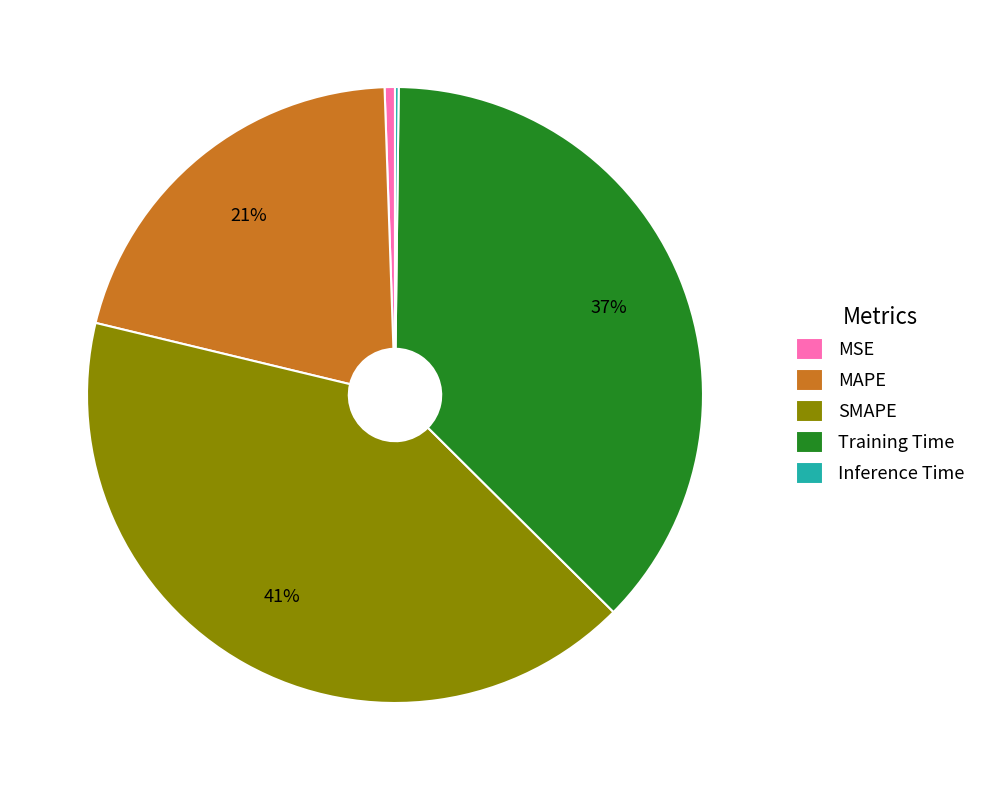

To the nearest percent, what is the average slice percentage?

20%